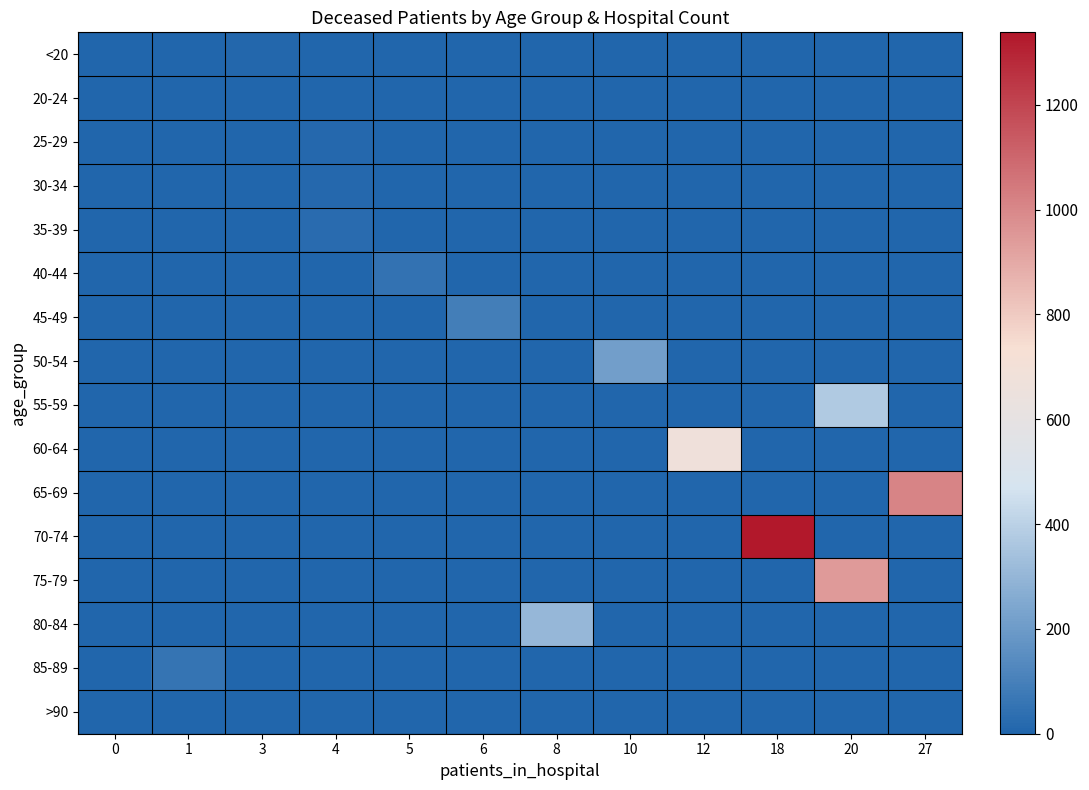

What is the total value across all series at 12?

669